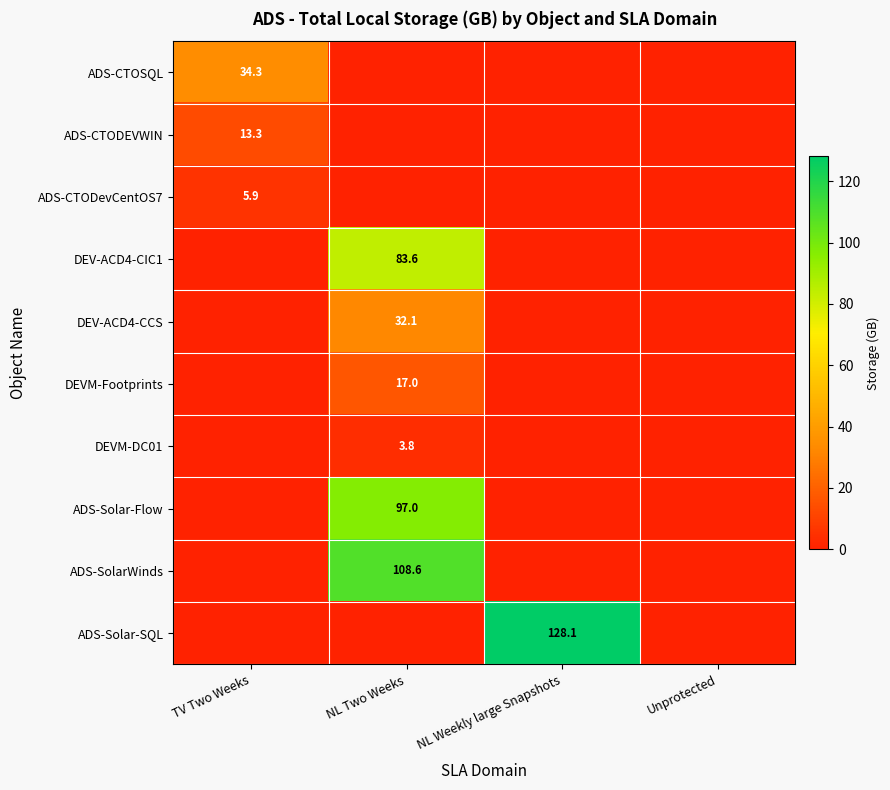

The value of DEVM-DC01 at NL Two Weeks is 2.6. True or false?

False